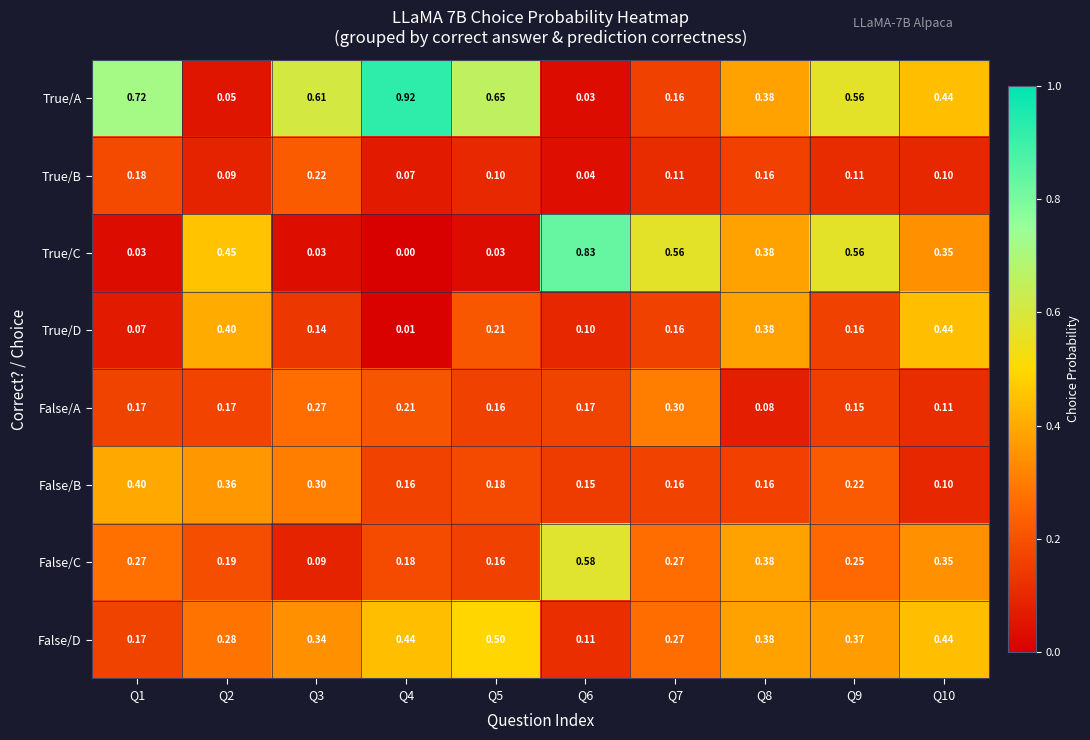

At which category does the chart reach its minimum across all series?

Q4